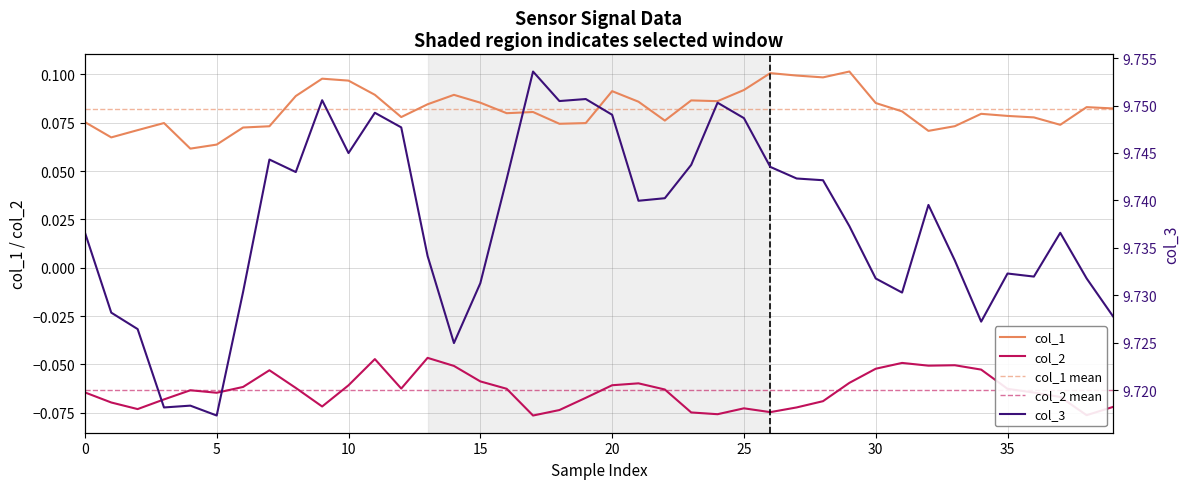

Which series has the largest total across all categories?

col_3